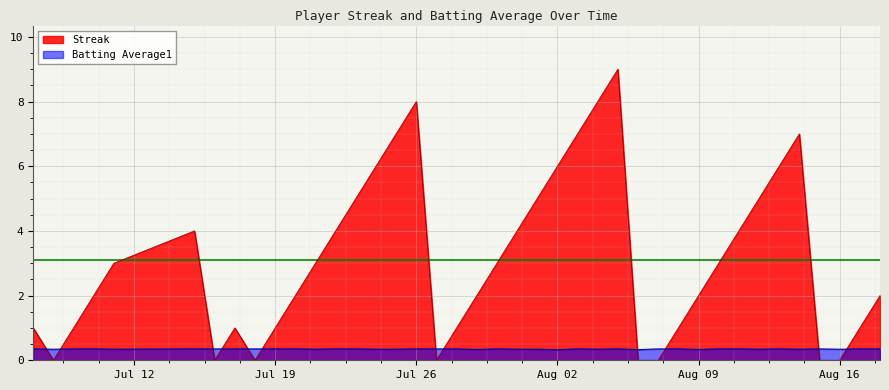

Which series has the largest total across all categories?

Streak